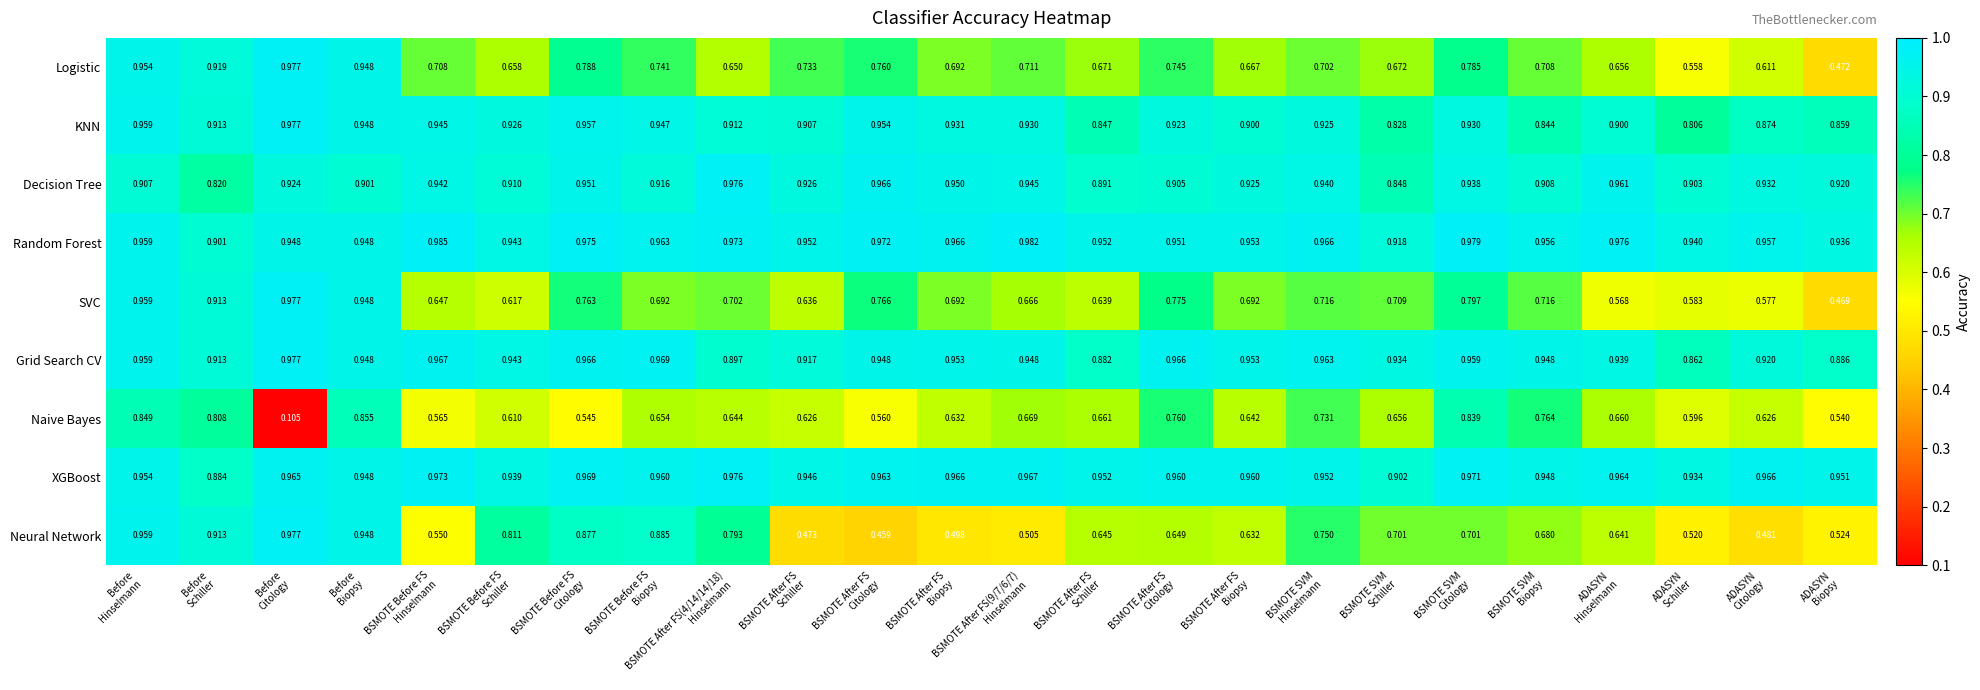

Which label corresponds to the largest value in the chart?

BSMOTE Before FS
Hinselmann